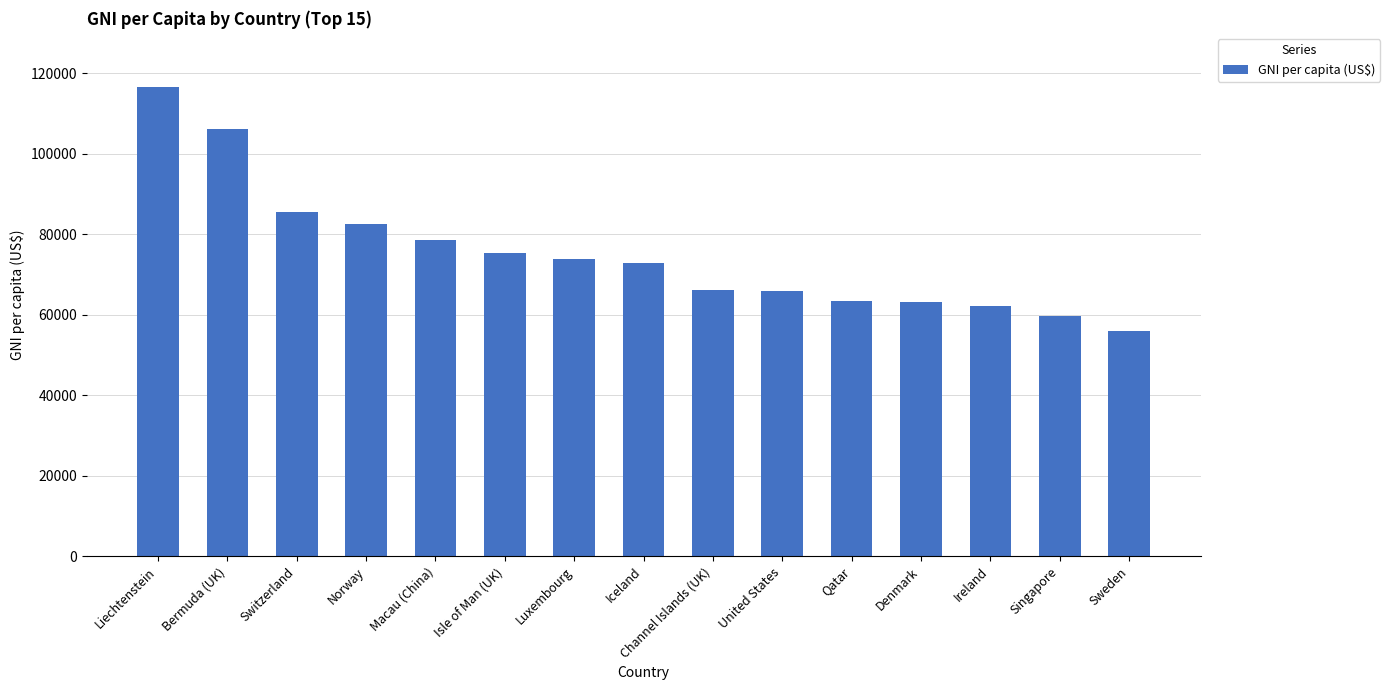

What is the change in value from Liechtenstein to Sweden?

-60590